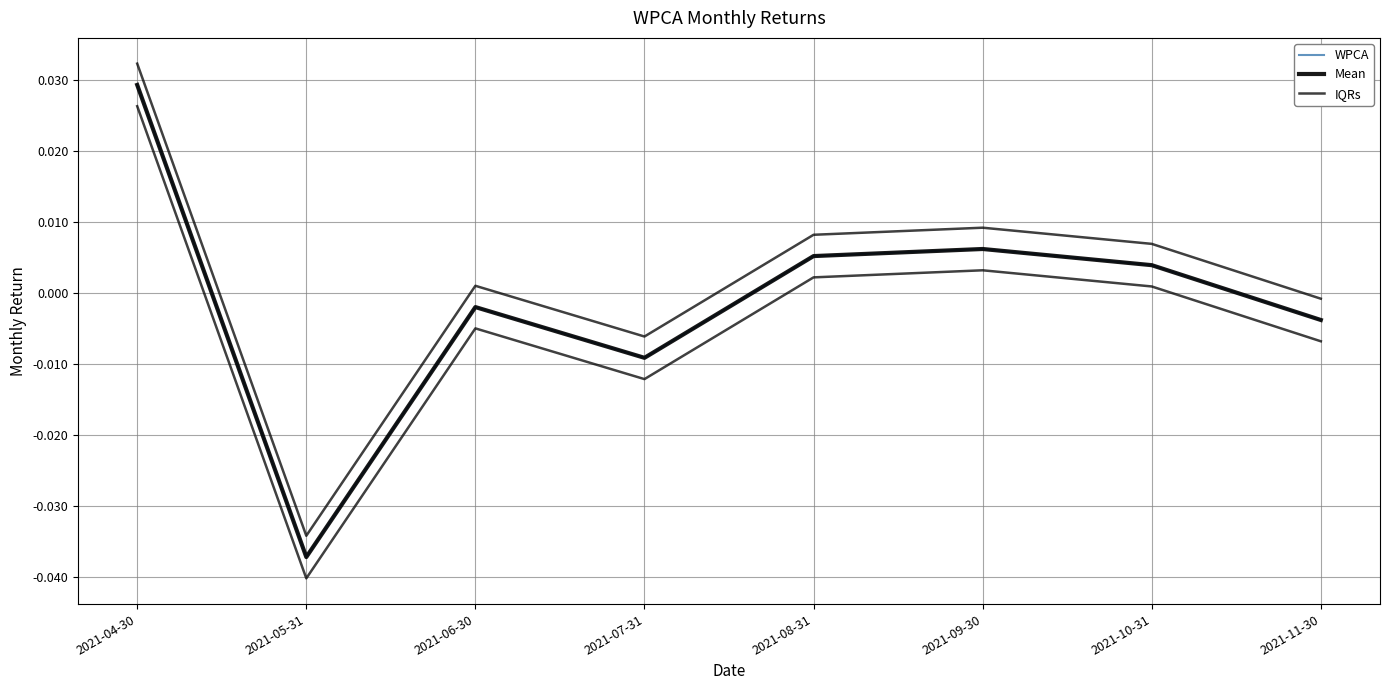

Which series has the widest spread of values?

WPCA